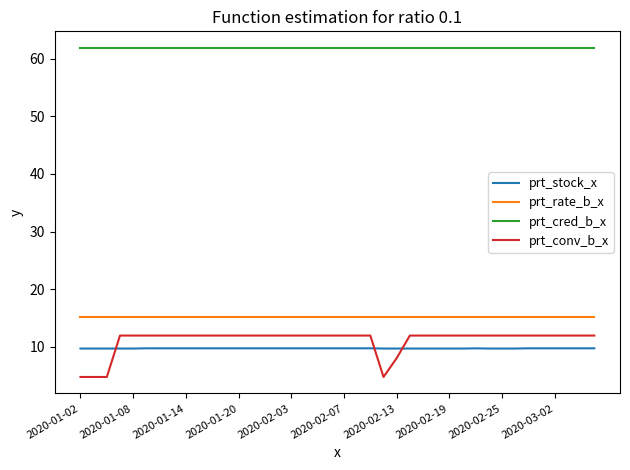

What is the minimum value for prt_cred_b_x?

61.9